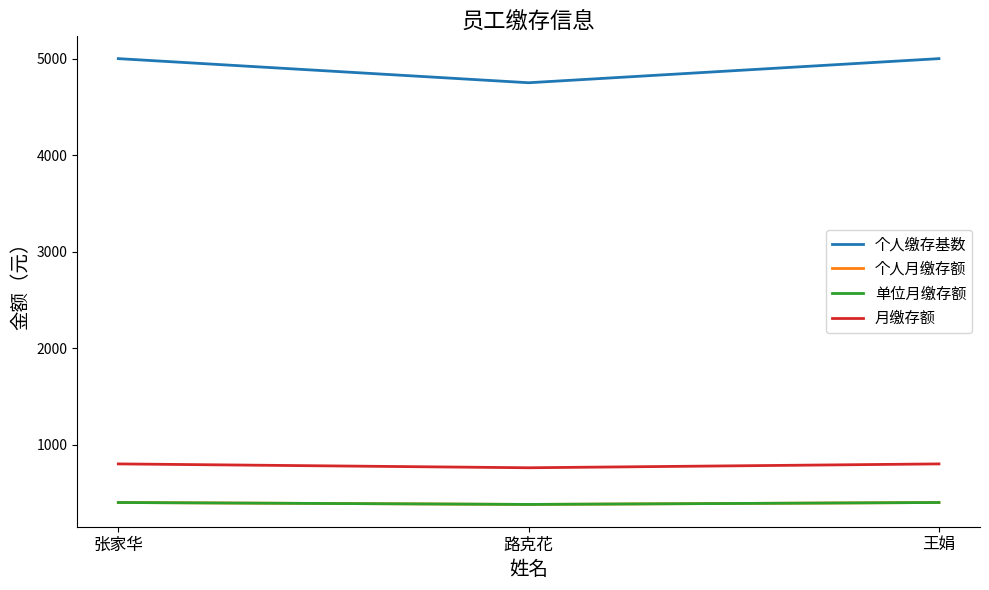

Does the chart display data point markers on the line(s)?

No